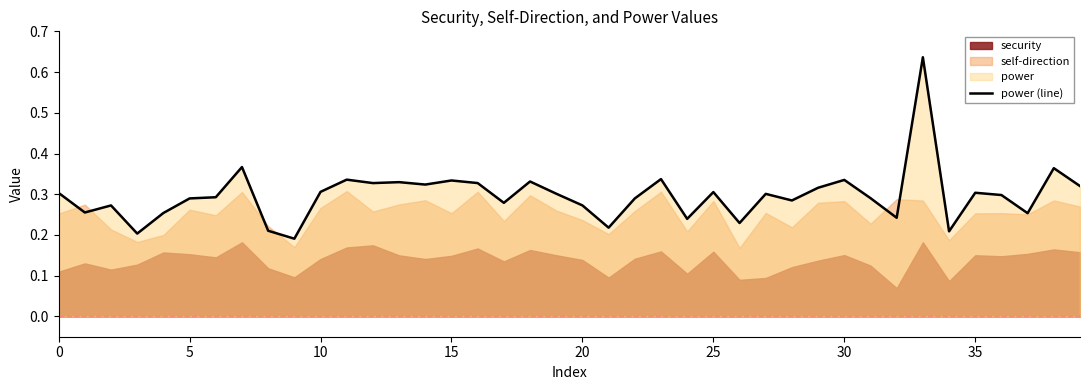

Does the chart have visible grid lines?

No